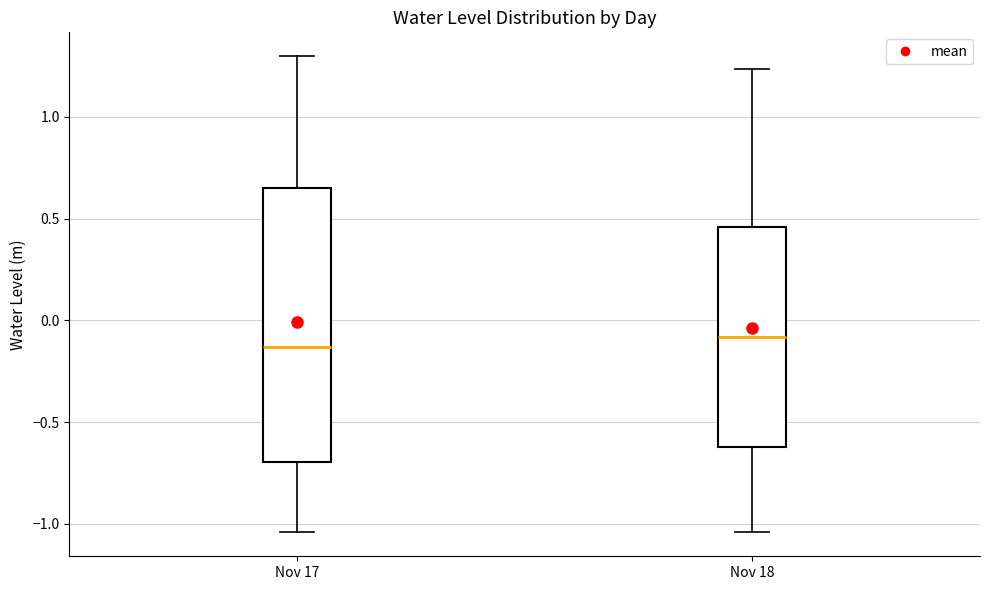

Where is the upper edge of the box for Nov 17 on the y-axis? The values are not printed on the chart, so give them approximately, as read against the axis.

0.65